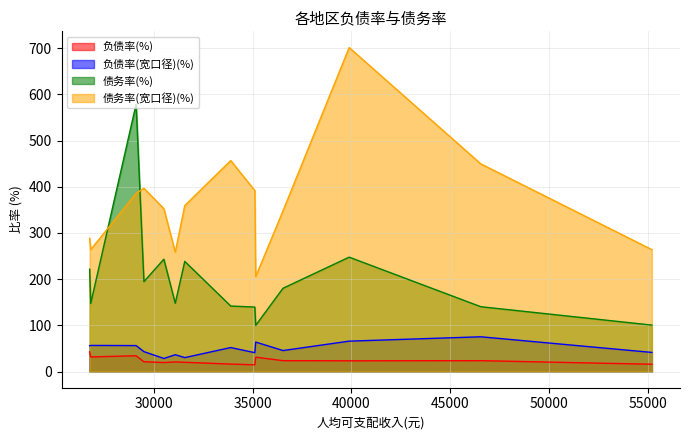

After their last crossing, which series has the higher values: 债务率(宽口径)(%) or 债务率(%)?

债务率(宽口径)(%)